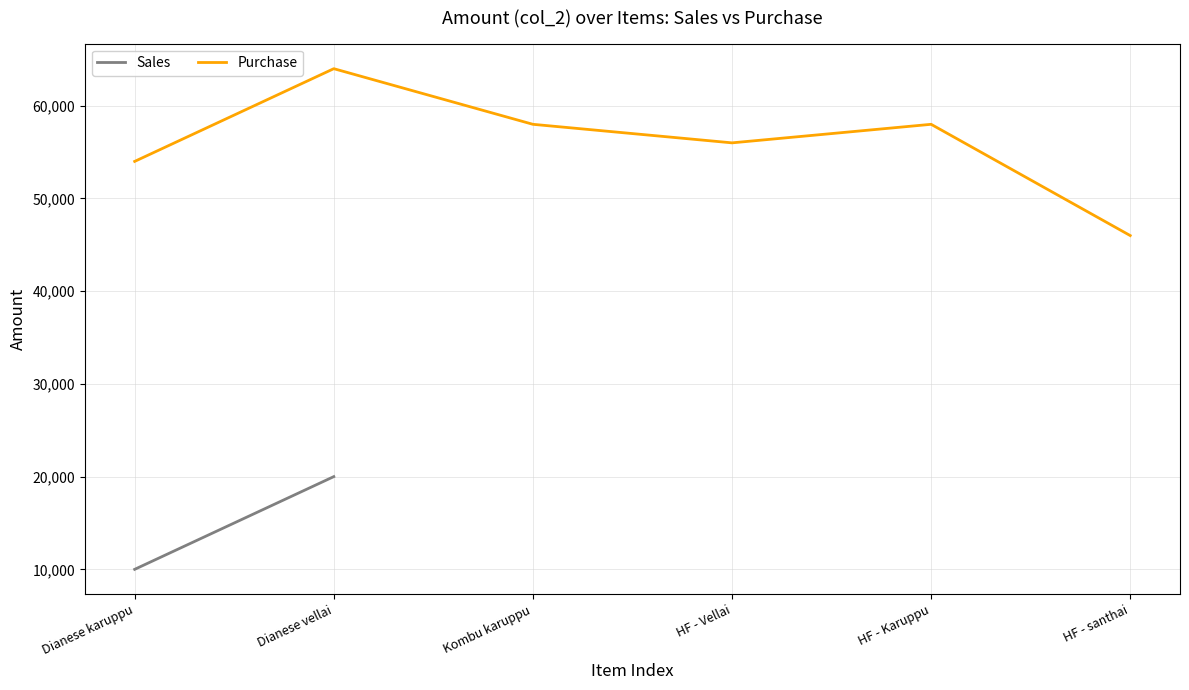

What is the sum of the values at Dianese karuppu and HF - santhai?

100000